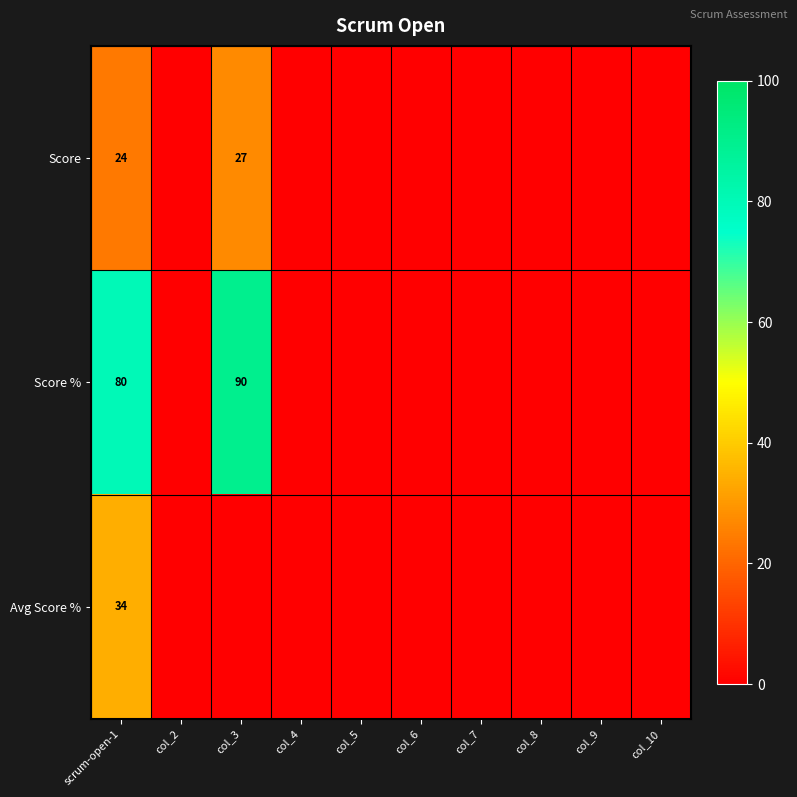

Is the value of Score at scrum-open-1 greater than the value of Avg Score % at col_8?

Yes